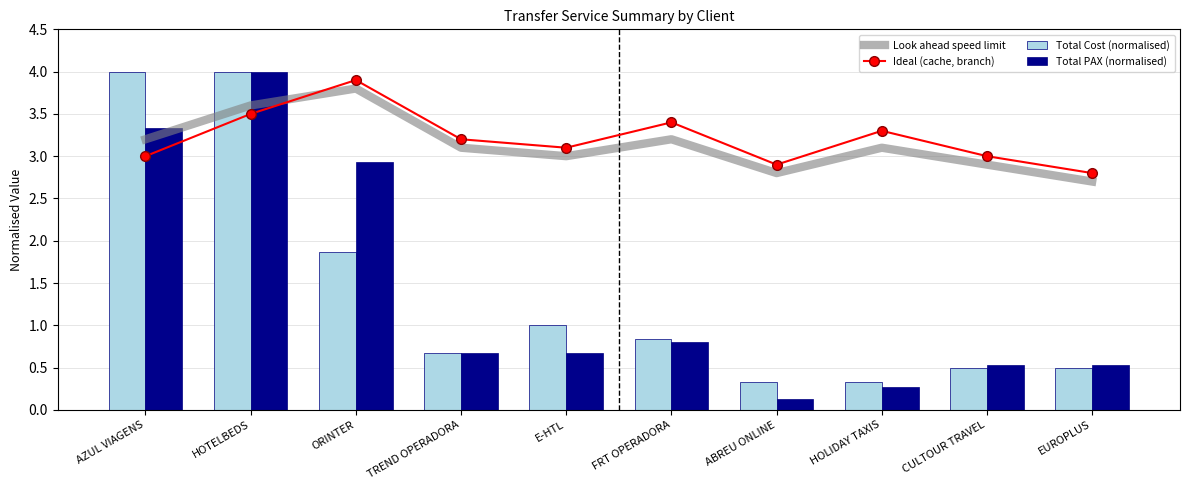

List the series in order of their peak value, lowest first.

Look ahead speed limit, Ideal (cache, branch), Total Cost (normalised), Total PAX (normalised)